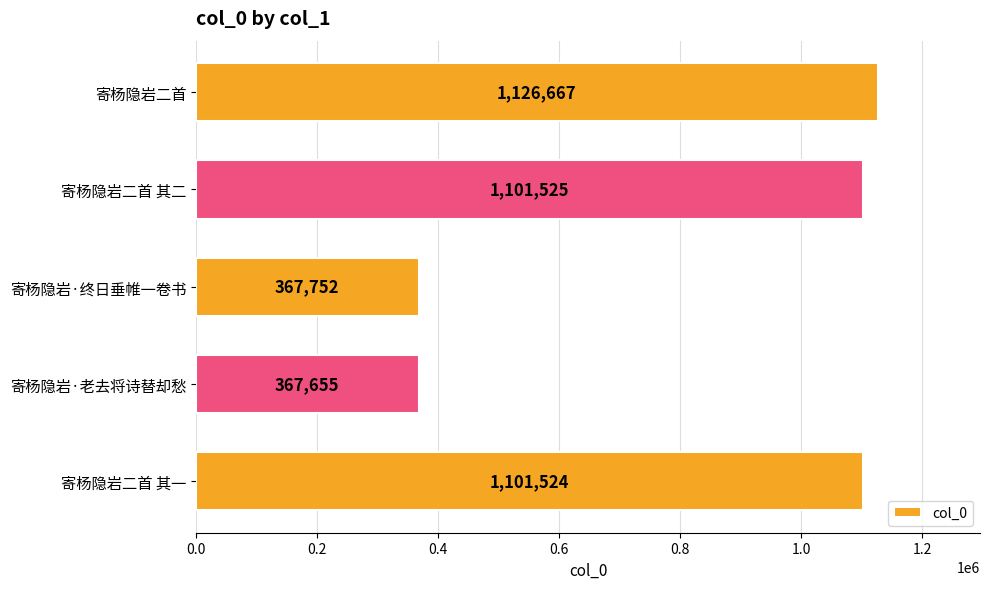

The value at 寄杨隐岩·终日垂帷一卷书 is 367752. True or false?

True